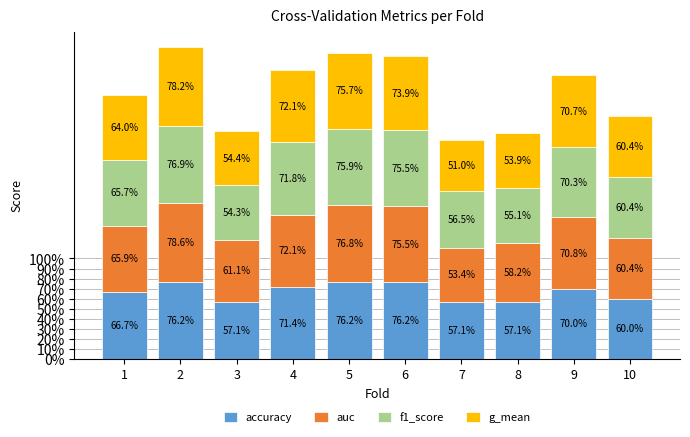

The value of auc at 5 is 0.3. True or false?

False